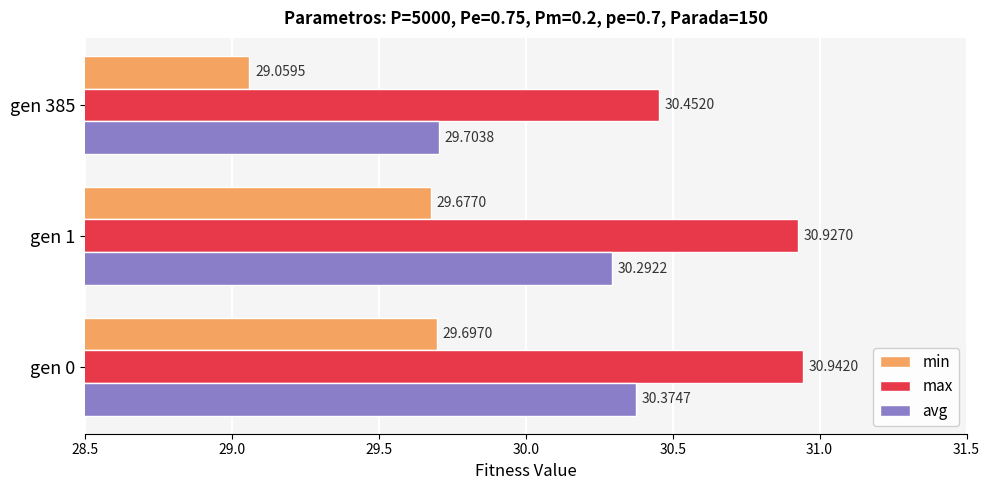

Count the avg values in the range 29 to 30.

1